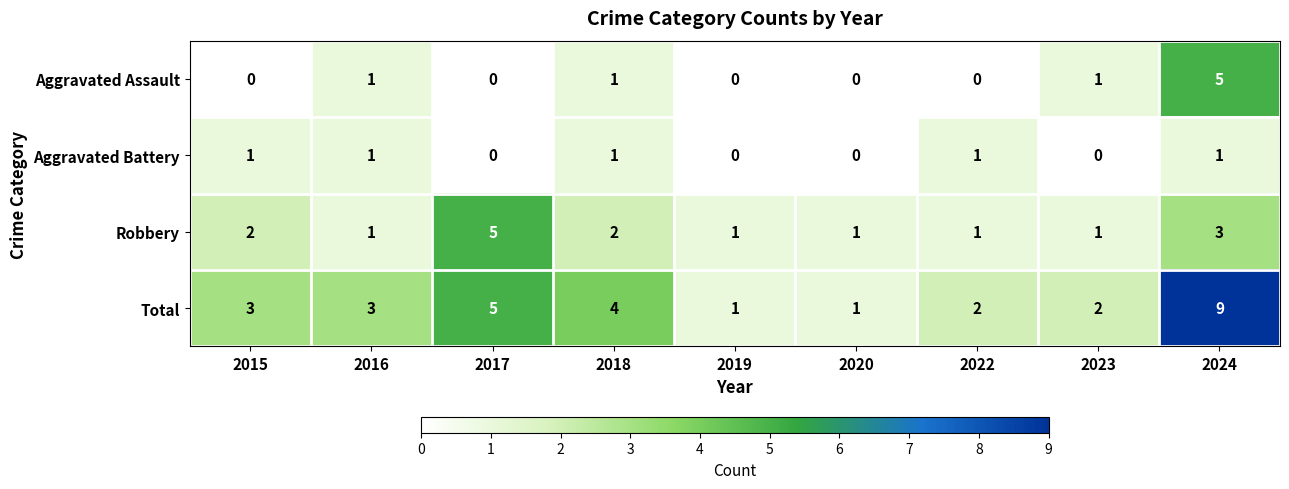

The value of Total at 2018 is 7. True or false?

False